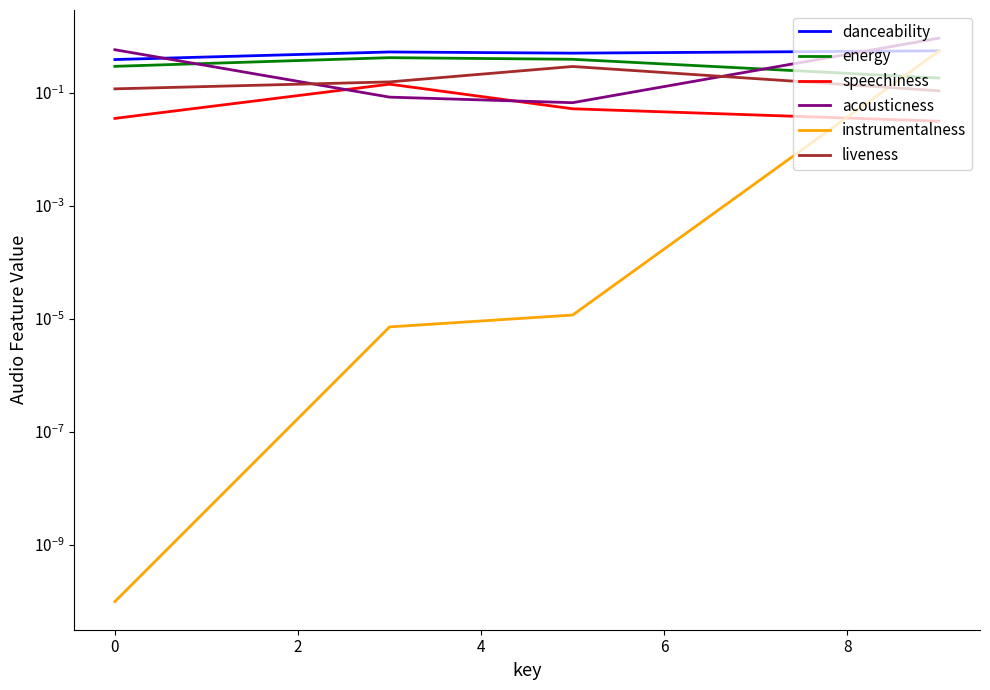

True or false: instrumentalness and acousticness intersect in this chart.

False